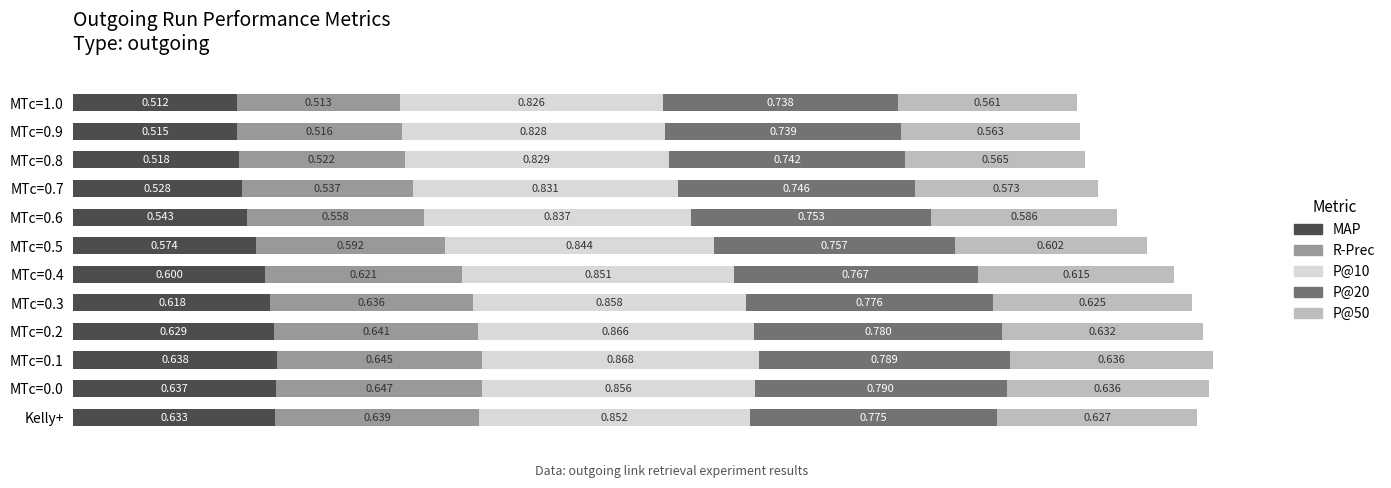

How many series are shown in this chart?

5